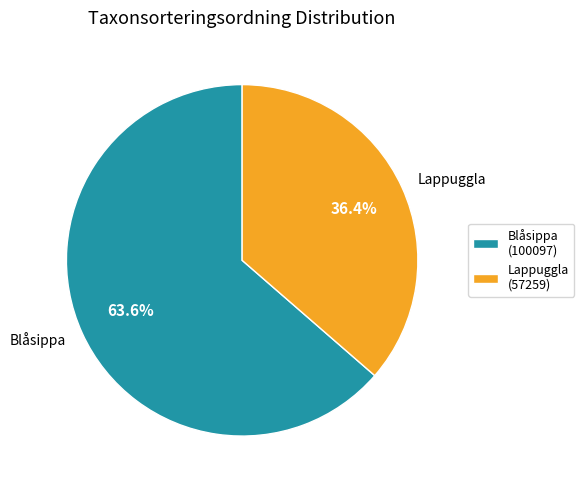

Does Blåsippa account for over 50% of the chart?

Yes